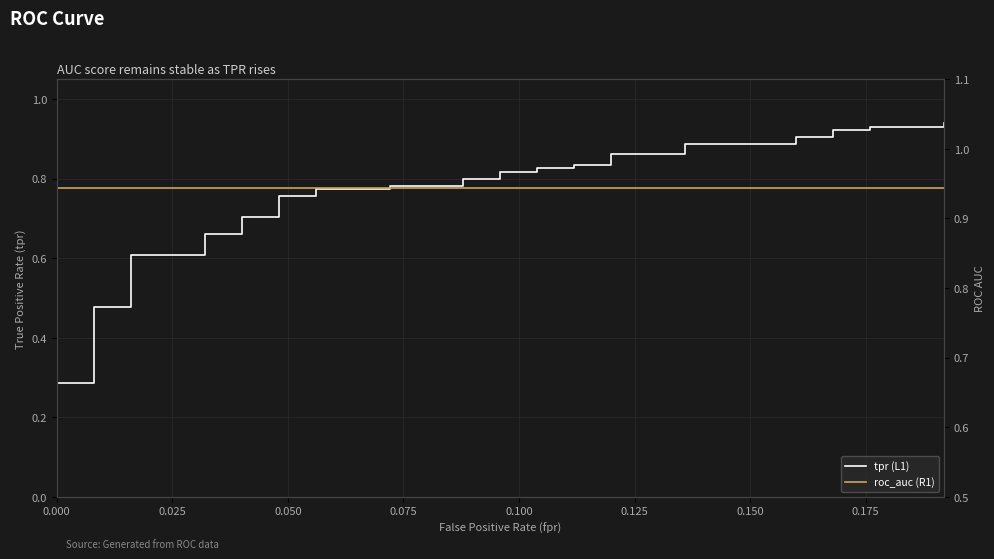

List the series in order of their overall mean, lowest first.

tpr (L1), roc_auc (R1)